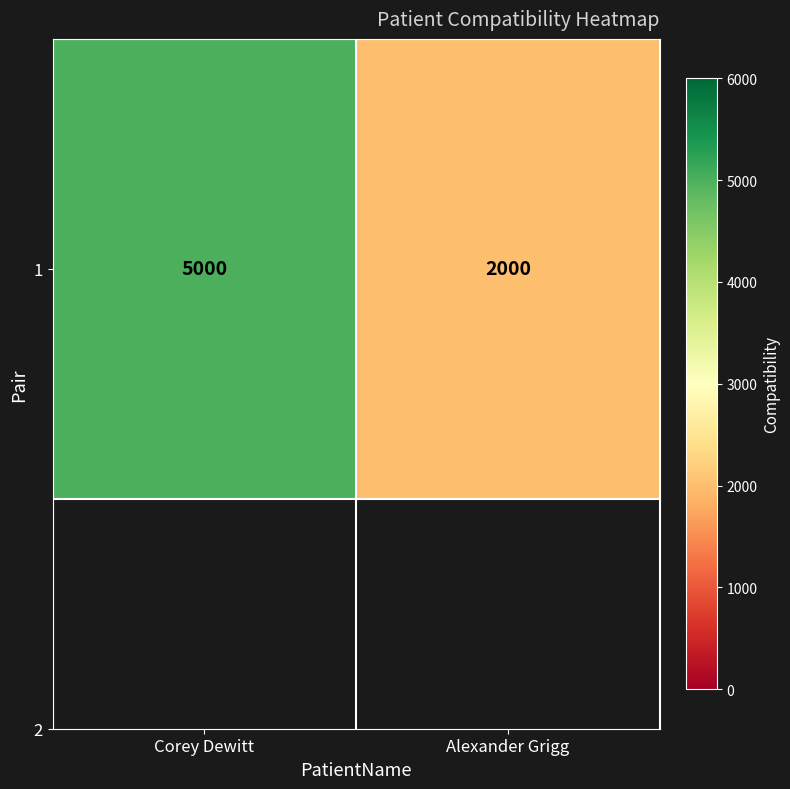

Rank the categories by value from highest to lowest.

Corey Dewitt, Alexander Grigg